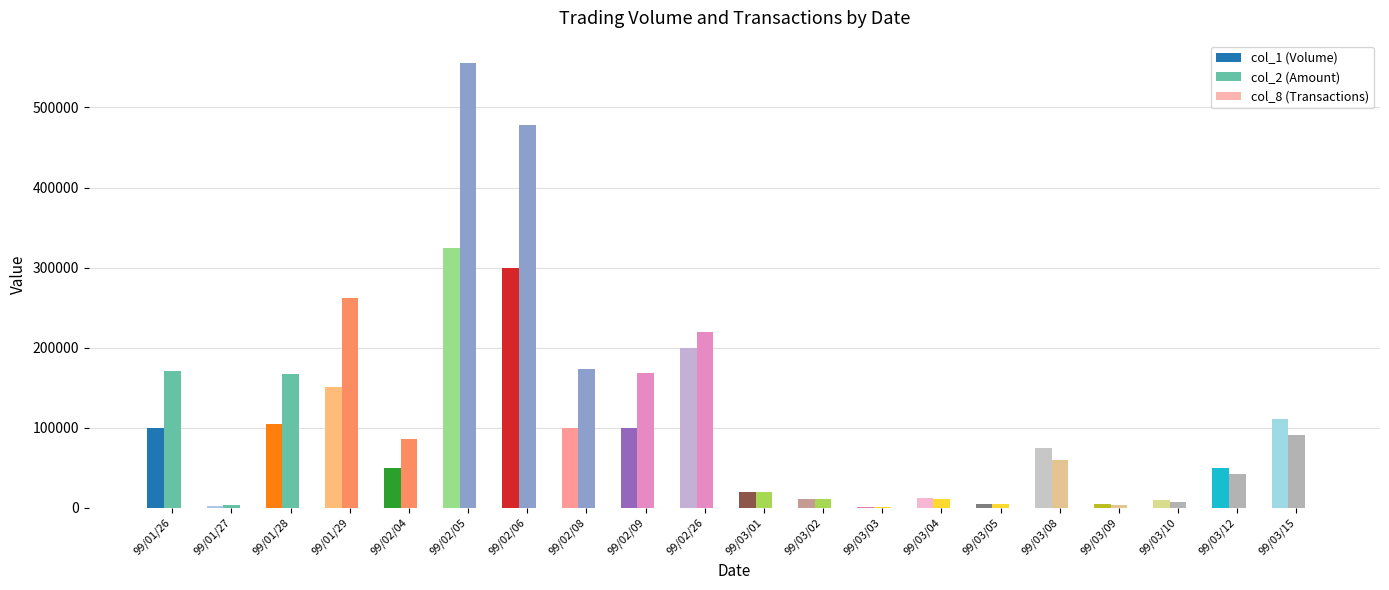

What is the maximum value shown in the chart?

555690